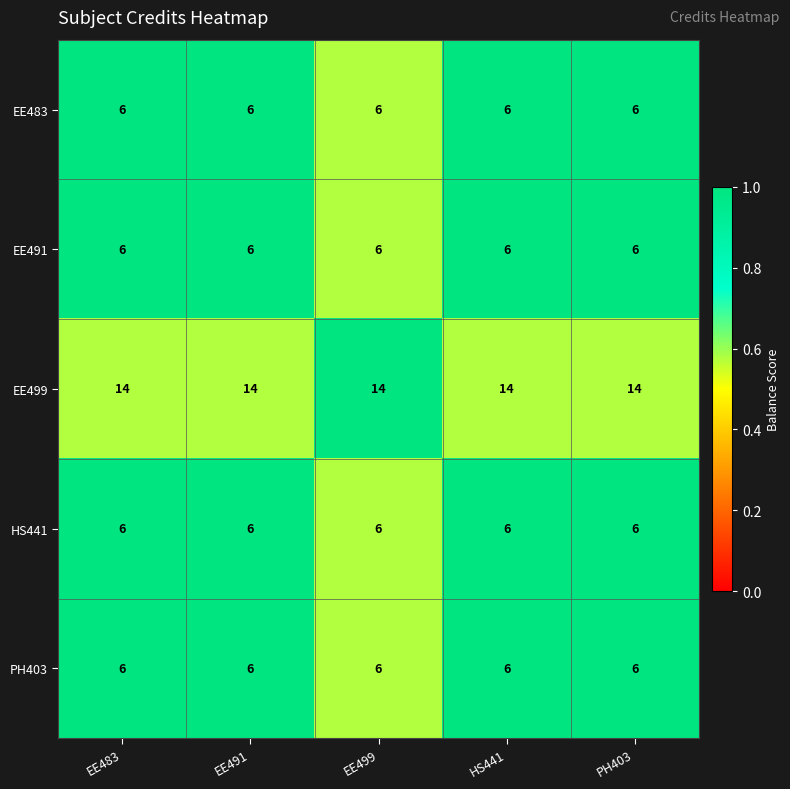

What is the sum of all HS441 values?

30